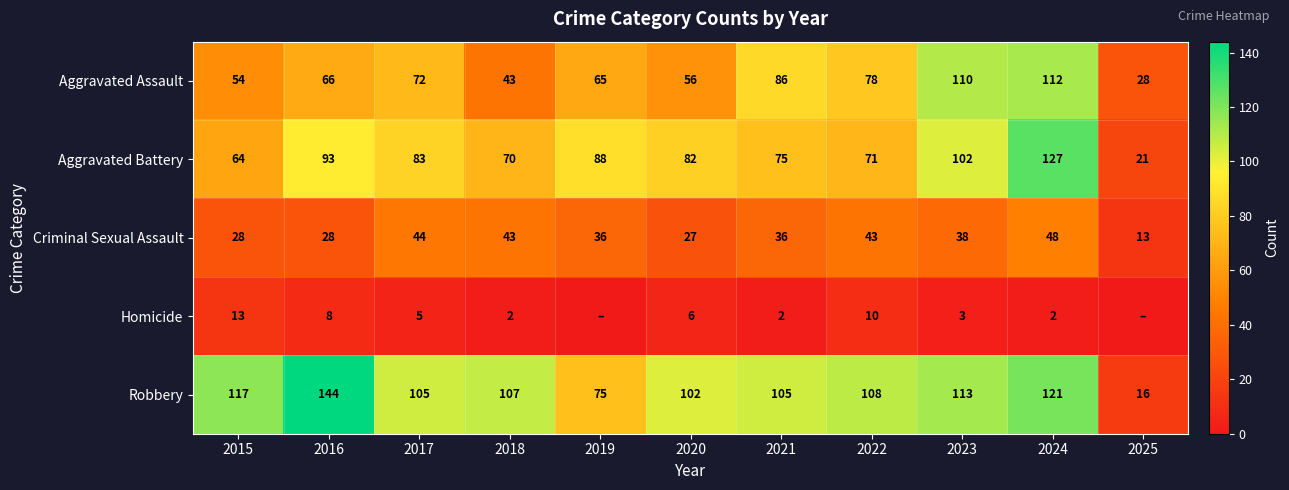

What is the spread (max minus min) of values at 2024?

125